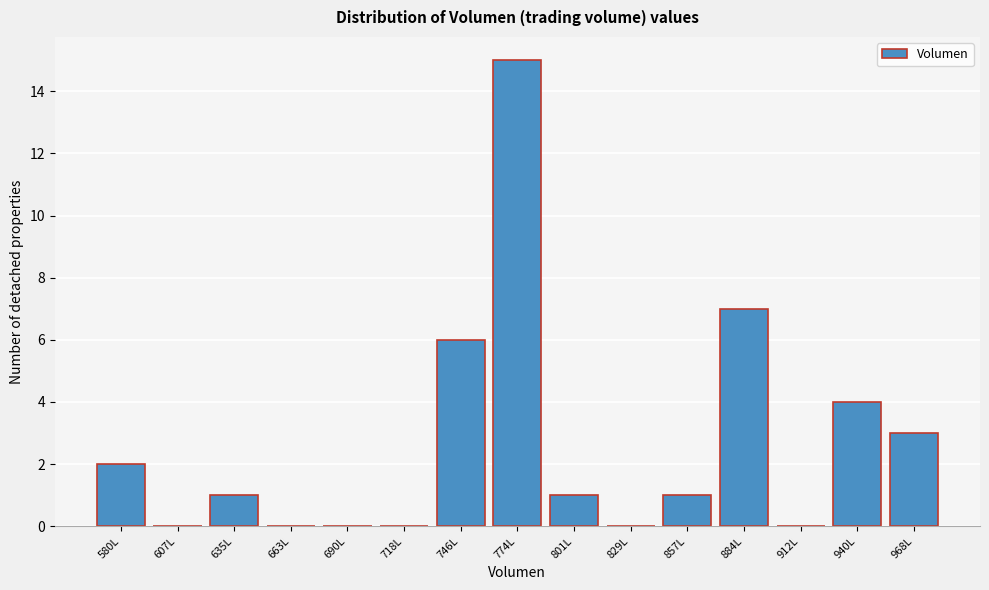

Reading left to right, extract all data points from this chart.

580L=2	607L=0	635L=1	663L=0	690L=0	718L=0	746L=6	774L=15	801L=1	829L=0	857L=1	884L=7	912L=0	940L=4	968L=3